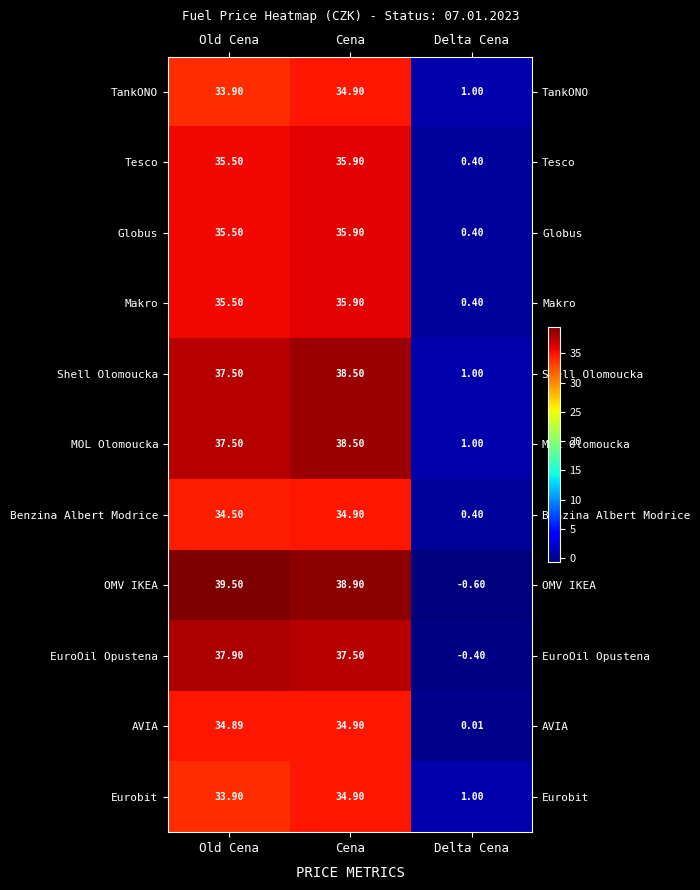

At which category is the sum across all series the highest?

Cena